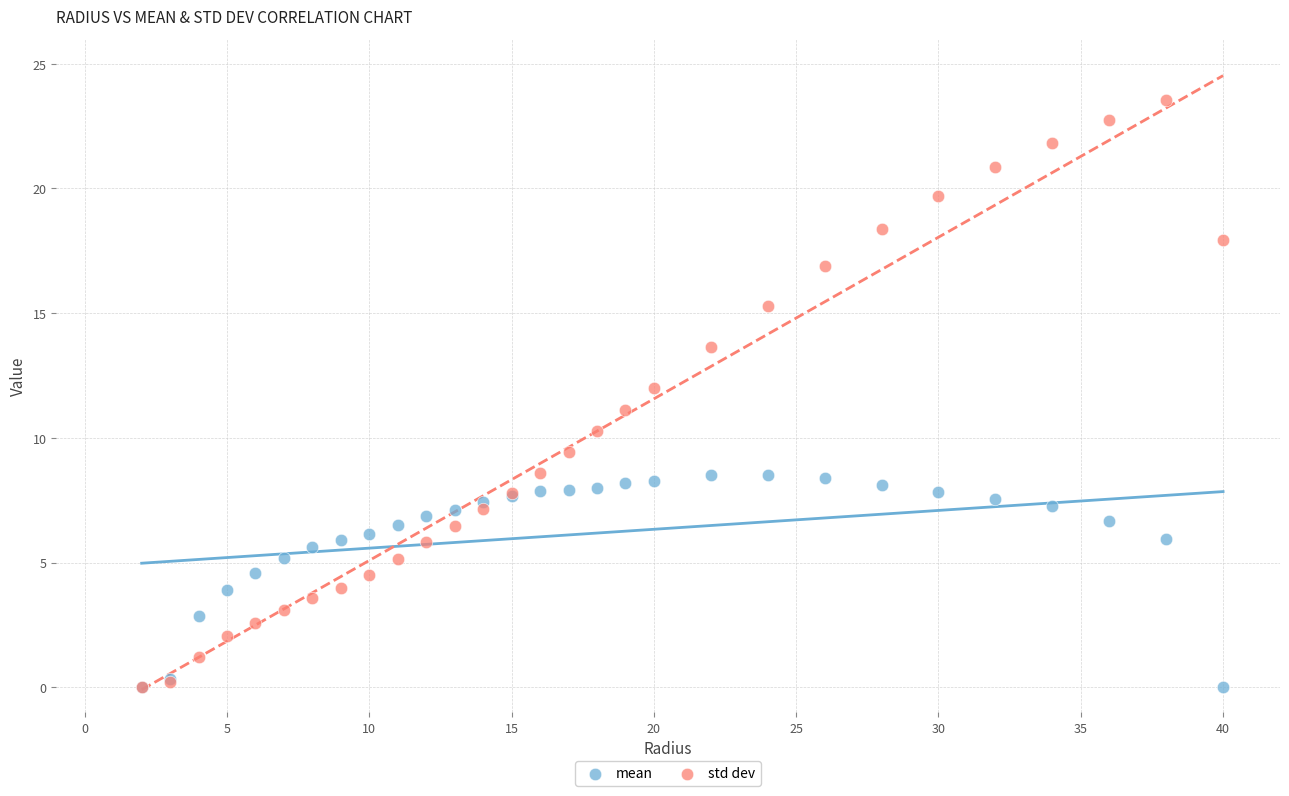

What are all the series names shown in the legend?

mean, std dev